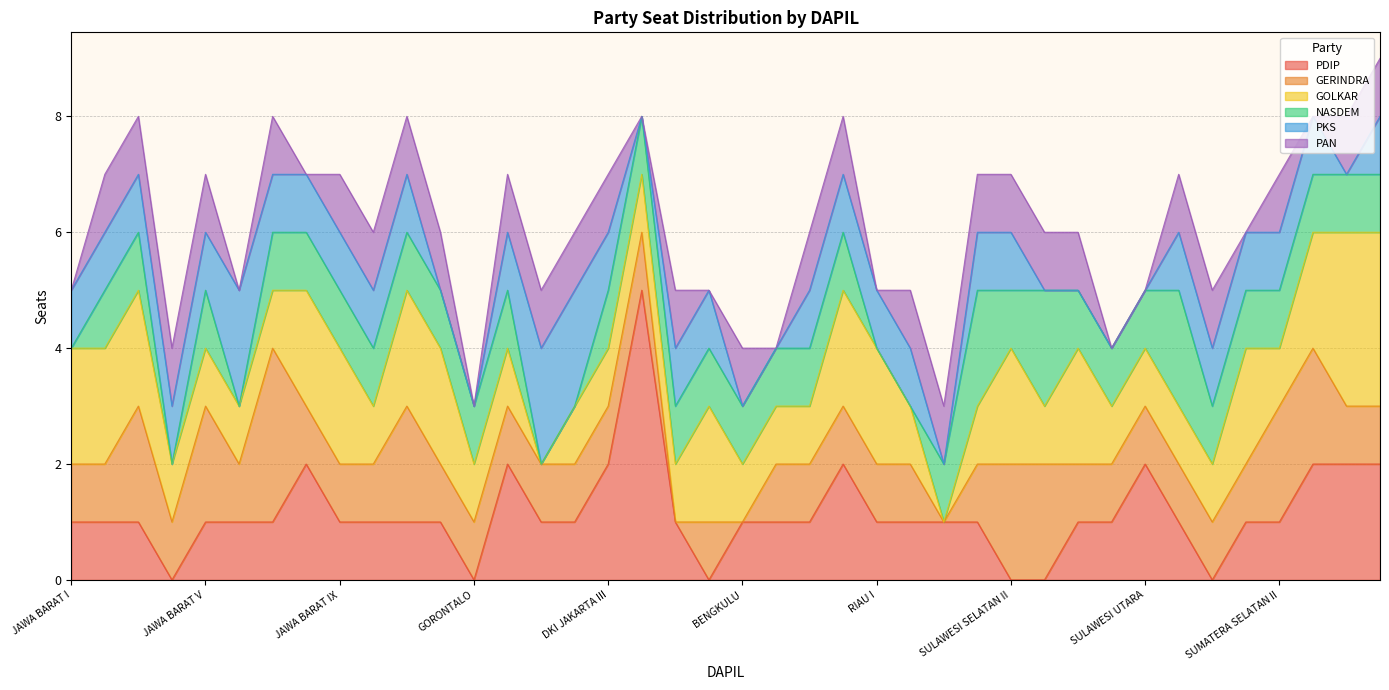

What is the difference between the highest and lowest values at SULAWESI SELATAN II?

2